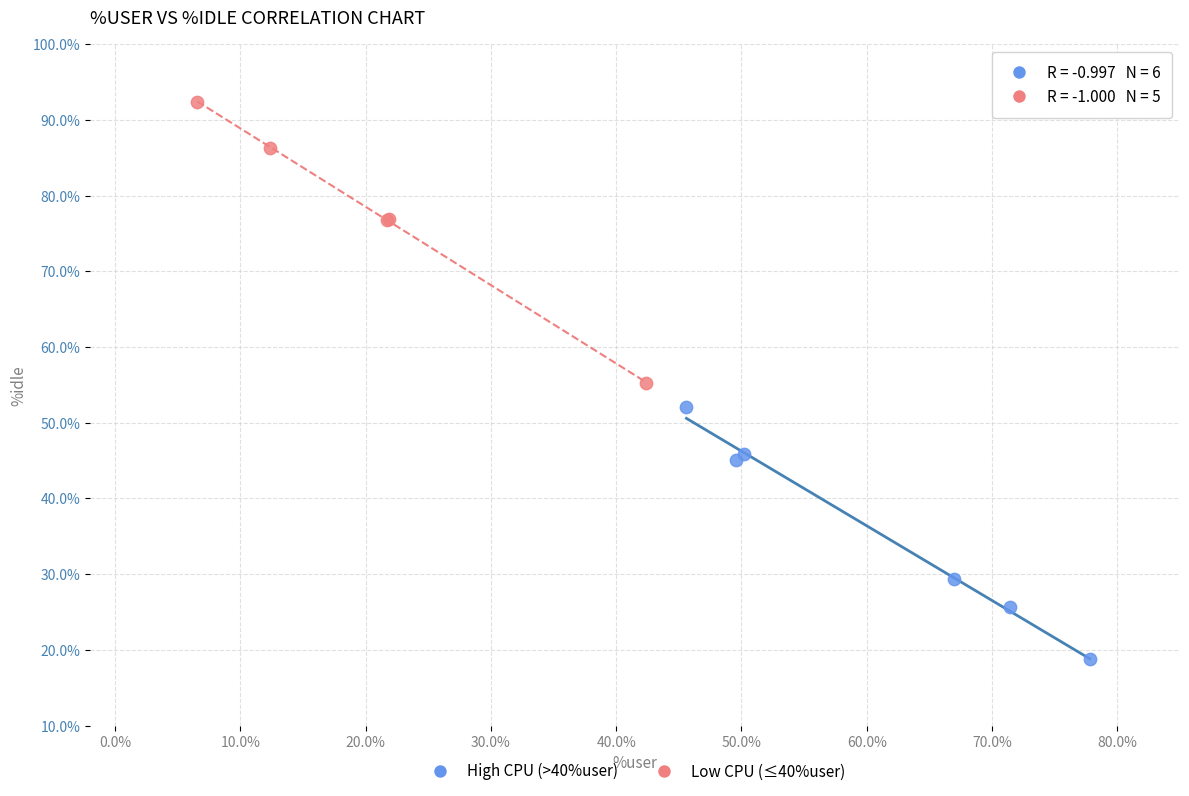

Which series reaches the minimum Y coordinate?

High CPU (>40%user)